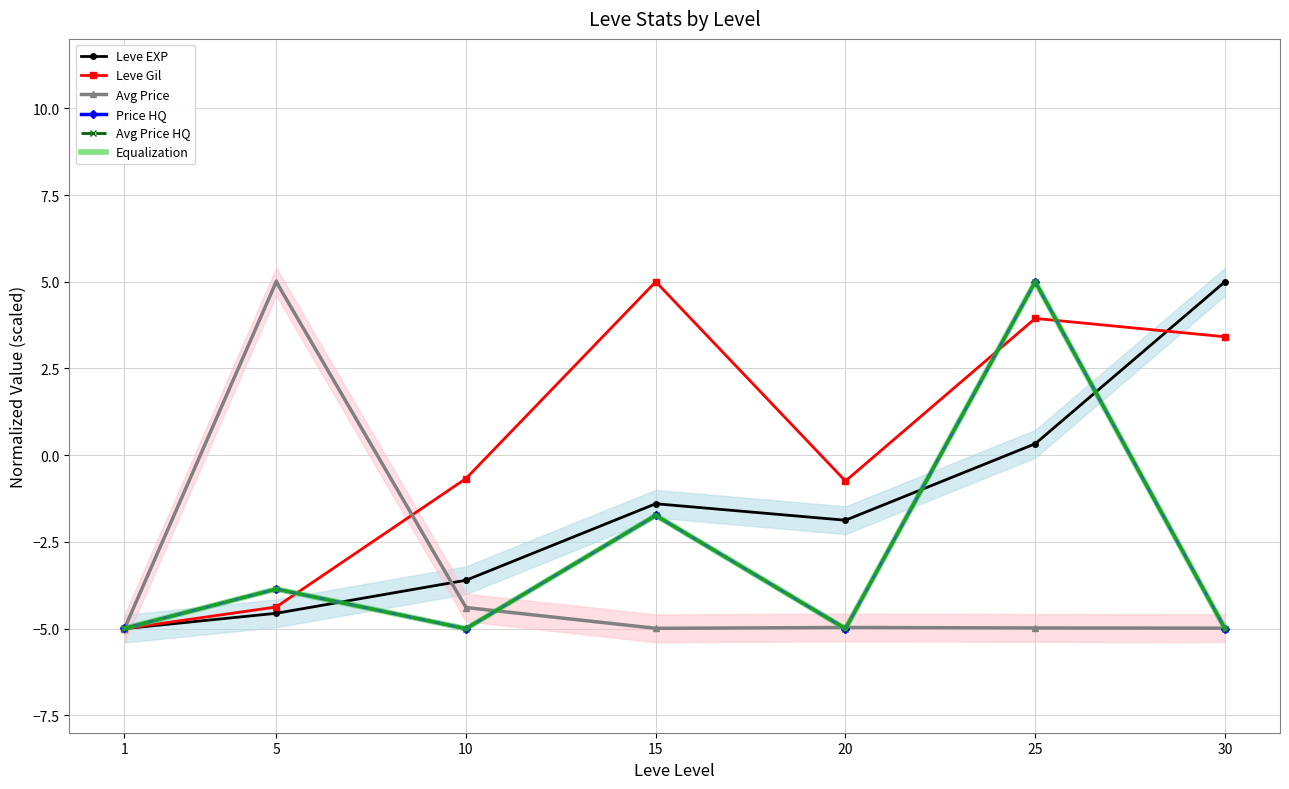

Which category has the lowest value across all series?

1